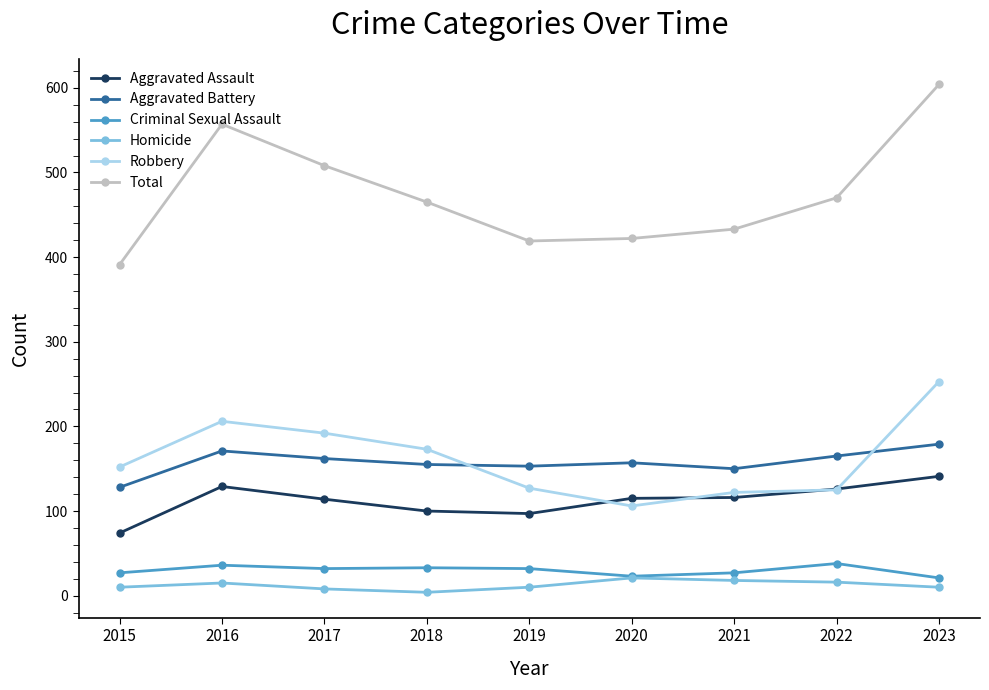

True or false: Homicide has more than 0 interior local peaks.

True